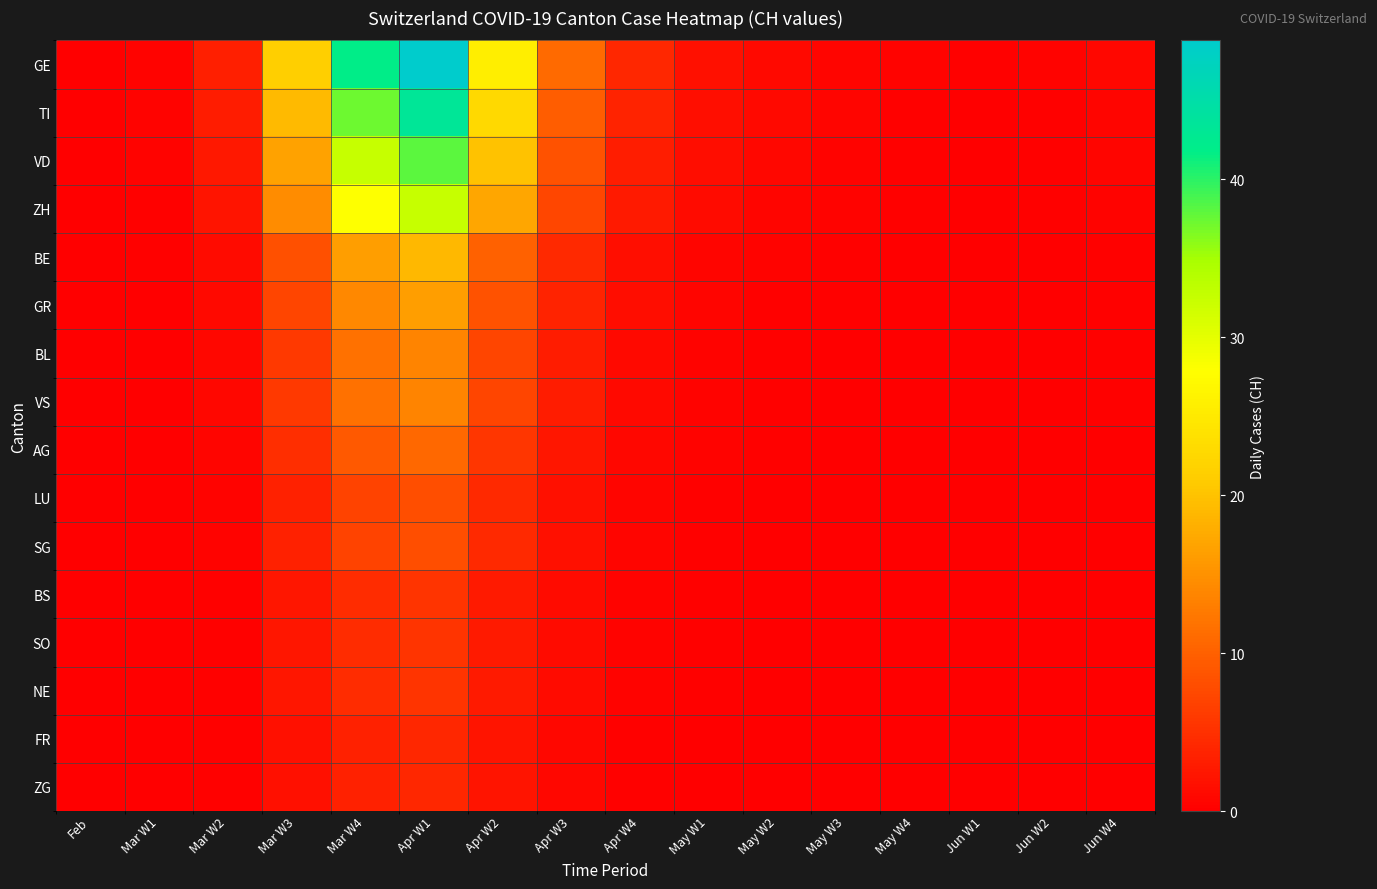

Reading left to right, list all the values displayed in this chart.

GE: Feb=0.0	Mar W1=0.6	Mar W2=3.3	Mar W3=21.5	Mar W4=41.9	Apr W1=48.8	Apr W2=25.7	Apr W3=10.9	Apr W4=4.1	May W1=1.9	May W2=1.1	May W3=0.7	May W4=0.4	Jun W1=0.2	Jun W2=0.4	Jun W4=0.8
TI: Feb=0.0	Mar W1=0.5	Mar W2=2.9	Mar W3=19.1	Mar W4=37.2	Apr W1=43.4	Apr W2=22.9	Apr W3=9.7	Apr W4=3.6	May W1=1.7	May W2=1.0	May W3=0.6	May W4=0.3	Jun W1=0.2	Jun W2=0.3	Jun W4=0.8
VD: Feb=0.0	Mar W1=0.4	Mar W2=2.5	Mar W3=16.7	Mar W4=32.6	Apr W1=37.9	Apr W2=20.0	Apr W3=8.5	Apr W4=3.2	May W1=1.5	May W2=0.9	May W3=0.5	May W4=0.3	Jun W1=0.2	Jun W2=0.3	Jun W4=0.7
ZH: Feb=0.0	Mar W1=0.4	Mar W2=2.2	Mar W3=14.3	Mar W4=27.9	Apr W1=32.5	Apr W2=17.1	Apr W3=7.3	Apr W4=2.7	May W1=1.3	May W2=0.8	May W3=0.4	May W4=0.3	Jun W1=0.1	Jun W2=0.3	Jun W4=0.6
BE: Feb=0.0	Mar W1=0.2	Mar W2=1.3	Mar W3=8.4	Mar W4=16.3	Apr W1=19.0	Apr W2=10.0	Apr W3=4.3	Apr W4=1.6	May W1=0.7	May W2=0.4	May W3=0.3	May W4=0.2	Jun W1=0.1	Jun W2=0.2	Jun W4=0.3
GR: Feb=0.0	Mar W1=0.2	Mar W2=1.1	Mar W3=7.2	Mar W4=14.0	Apr W1=16.3	Apr W2=8.6	Apr W3=3.6	Apr W4=1.4	May W1=0.6	May W2=0.4	May W3=0.2	May W4=0.1	Jun W1=0.1	Jun W2=0.1	Jun W4=0.3
BL: Feb=0.0	Mar W1=0.2	Mar W2=0.9	Mar W3=6.0	Mar W4=11.6	Apr W1=13.6	Apr W2=7.1	Apr W3=3.0	Apr W4=1.1	May W1=0.5	May W2=0.3	May W3=0.2	May W4=0.1	Jun W1=0.1	Jun W2=0.1	Jun W4=0.2
VS: Feb=0.0	Mar W1=0.2	Mar W2=0.9	Mar W3=6.0	Mar W4=11.6	Apr W1=13.6	Apr W2=7.1	Apr W3=3.0	Apr W4=1.1	May W1=0.5	May W2=0.3	May W3=0.2	May W4=0.1	Jun W1=0.1	Jun W2=0.1	Jun W4=0.2
AG: Feb=0.0	Mar W1=0.1	Mar W2=0.7	Mar W3=4.8	Mar W4=9.3	Apr W1=10.8	Apr W2=5.7	Apr W3=2.4	Apr W4=0.9	May W1=0.4	May W2=0.3	May W3=0.1	May W4=0.1	Jun W1=0.0	Jun W2=0.1	Jun W4=0.2
LU: Feb=0.0	Mar W1=0.1	Mar W2=0.5	Mar W3=3.6	Mar W4=7.0	Apr W1=8.1	Apr W2=4.3	Apr W3=1.8	Apr W4=0.7	May W1=0.3	May W2=0.2	May W3=0.1	May W4=0.1	Jun W1=0.0	Jun W2=0.1	Jun W4=0.1
SG: Feb=0.0	Mar W1=0.1	Mar W2=0.5	Mar W3=3.6	Mar W4=7.0	Apr W1=8.1	Apr W2=4.3	Apr W3=1.8	Apr W4=0.7	May W1=0.3	May W2=0.2	May W3=0.1	May W4=0.1	Jun W1=0.0	Jun W2=0.1	Jun W4=0.1
BS: Feb=0.0	Mar W1=0.1	Mar W2=0.4	Mar W3=2.4	Mar W4=4.7	Apr W1=5.4	Apr W2=2.9	Apr W3=1.2	Apr W4=0.5	May W1=0.2	May W2=0.1	May W3=0.1	May W4=0.0	Jun W1=0.0	Jun W2=0.0	Jun W4=0.1
SO: Feb=0.0	Mar W1=0.1	Mar W2=0.4	Mar W3=2.4	Mar W4=4.7	Apr W1=5.4	Apr W2=2.9	Apr W3=1.2	Apr W4=0.5	May W1=0.2	May W2=0.1	May W3=0.1	May W4=0.0	Jun W1=0.0	Jun W2=0.0	Jun W4=0.1
NE: Feb=0.0	Mar W1=0.1	Mar W2=0.4	Mar W3=2.4	Mar W4=4.7	Apr W1=5.4	Apr W2=2.9	Apr W3=1.2	Apr W4=0.5	May W1=0.2	May W2=0.1	May W3=0.1	May W4=0.0	Jun W1=0.0	Jun W2=0.0	Jun W4=0.1
FR: Feb=0.0	Mar W1=0.0	Mar W2=0.3	Mar W3=1.8	Mar W4=3.5	Apr W1=4.1	Apr W2=2.1	Apr W3=0.9	Apr W4=0.3	May W1=0.2	May W2=0.1	May W3=0.1	May W4=0.0	Jun W1=0.0	Jun W2=0.0	Jun W4=0.1
ZG: Feb=0.0	Mar W1=0.0	Mar W2=0.3	Mar W3=1.8	Mar W4=3.5	Apr W1=4.1	Apr W2=2.1	Apr W3=0.9	Apr W4=0.3	May W1=0.2	May W2=0.1	May W3=0.1	May W4=0.0	Jun W1=0.0	Jun W2=0.0	Jun W4=0.1